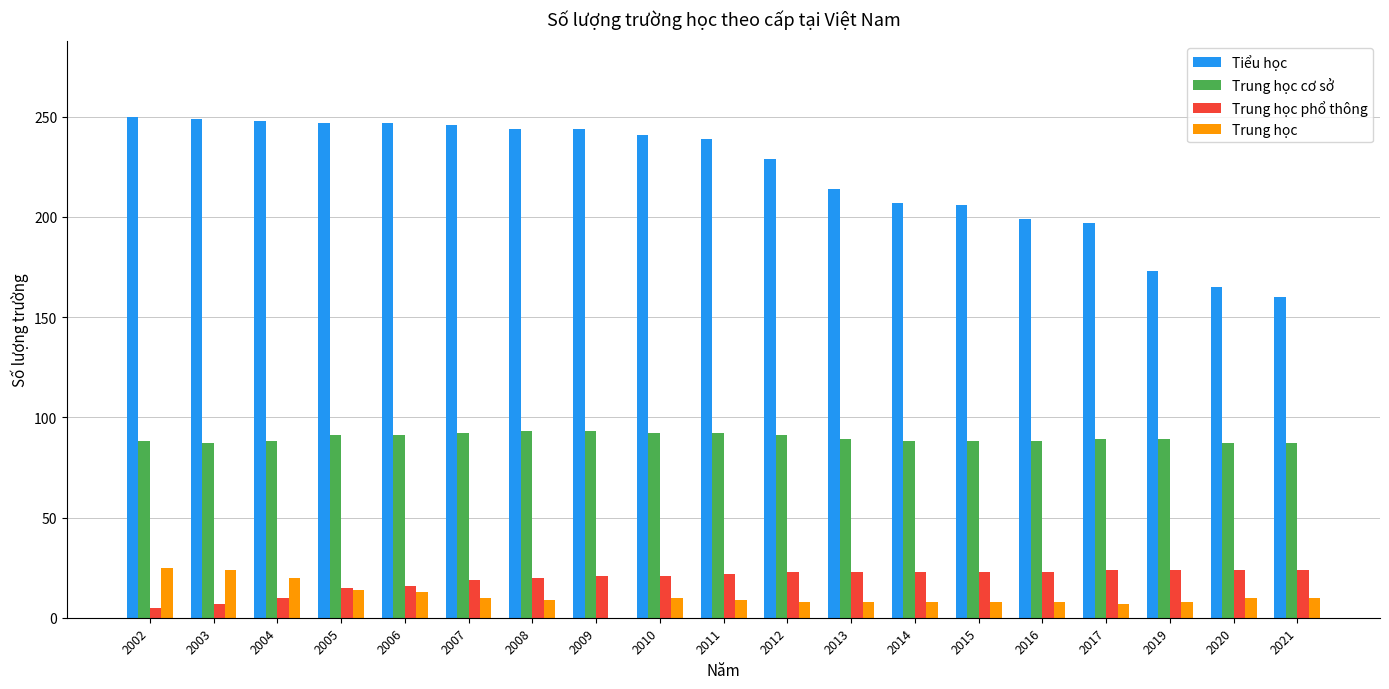

Between 2007 and 2015, which series saw the biggest shift?

Tiểu học